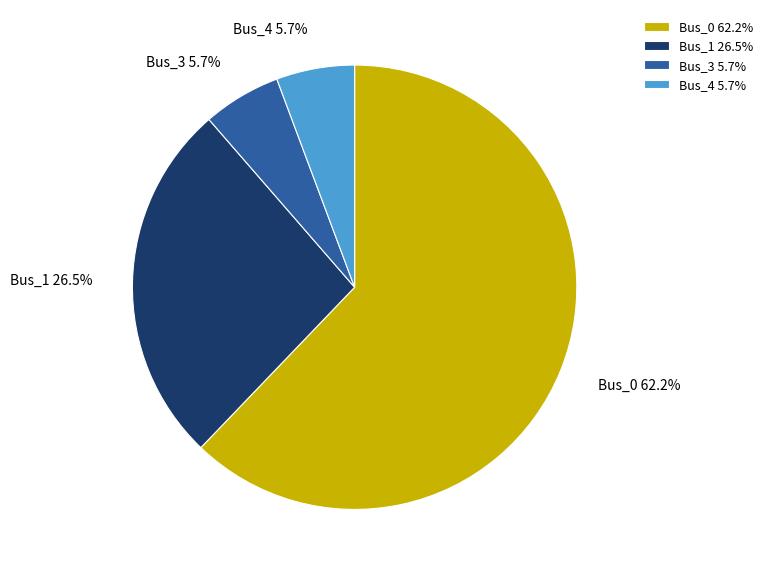

What percentage is NOT represented by Bus_4 5.7%?

94.3%